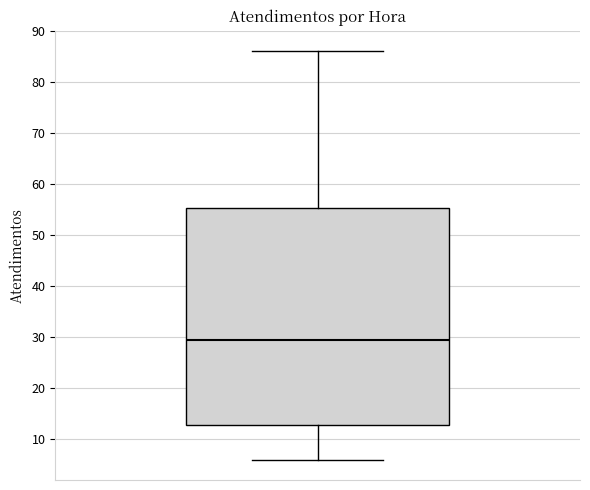

Transcribe this box plot: give where the median line is, the range the box spans, and where the two whiskers end, as read against the y-axis. The values are not printed on the chart, so give them approximately, as read against the axis.

median 30, box 13 to 55, whiskers 6 to 86